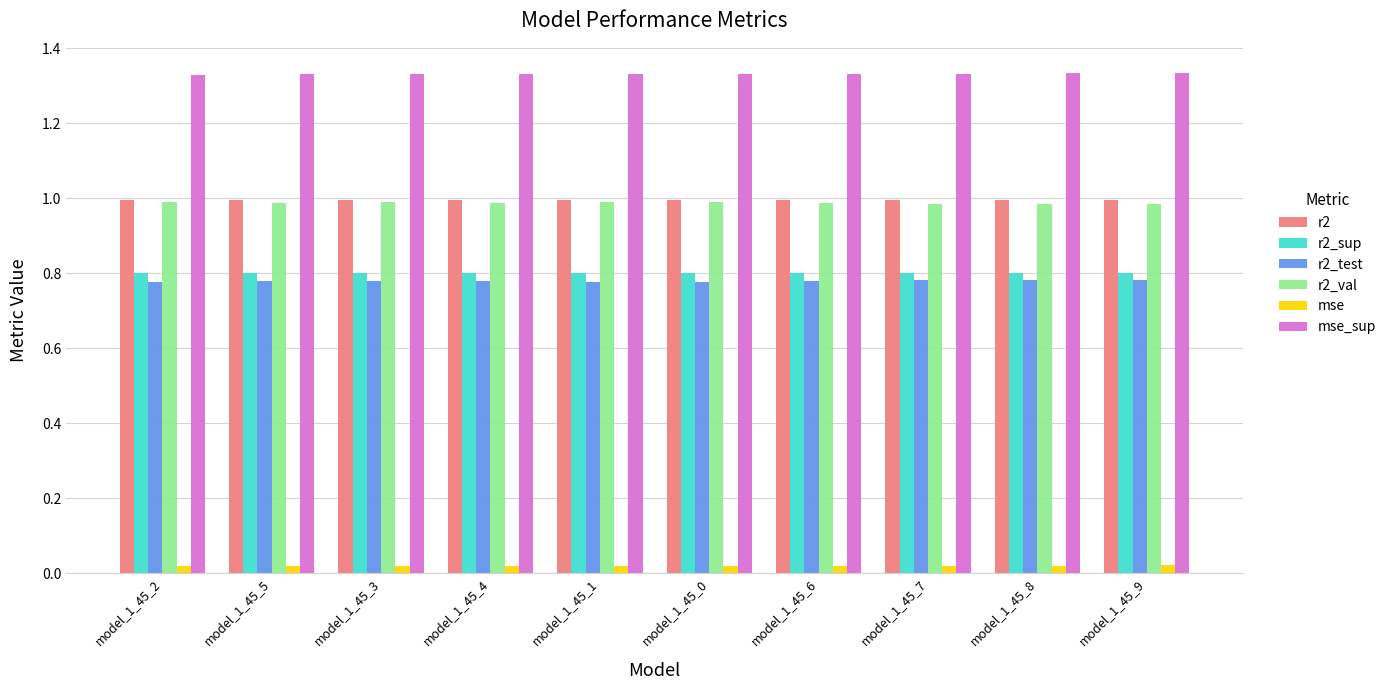

Which series has the largest total across all categories?

mse_sup